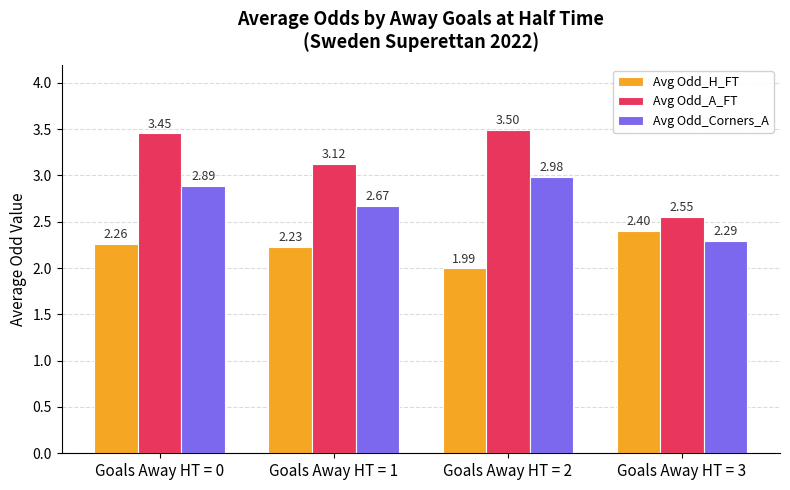

What is the difference between the maximum and minimum values in the Avg Odd_H_FT series?

0.4